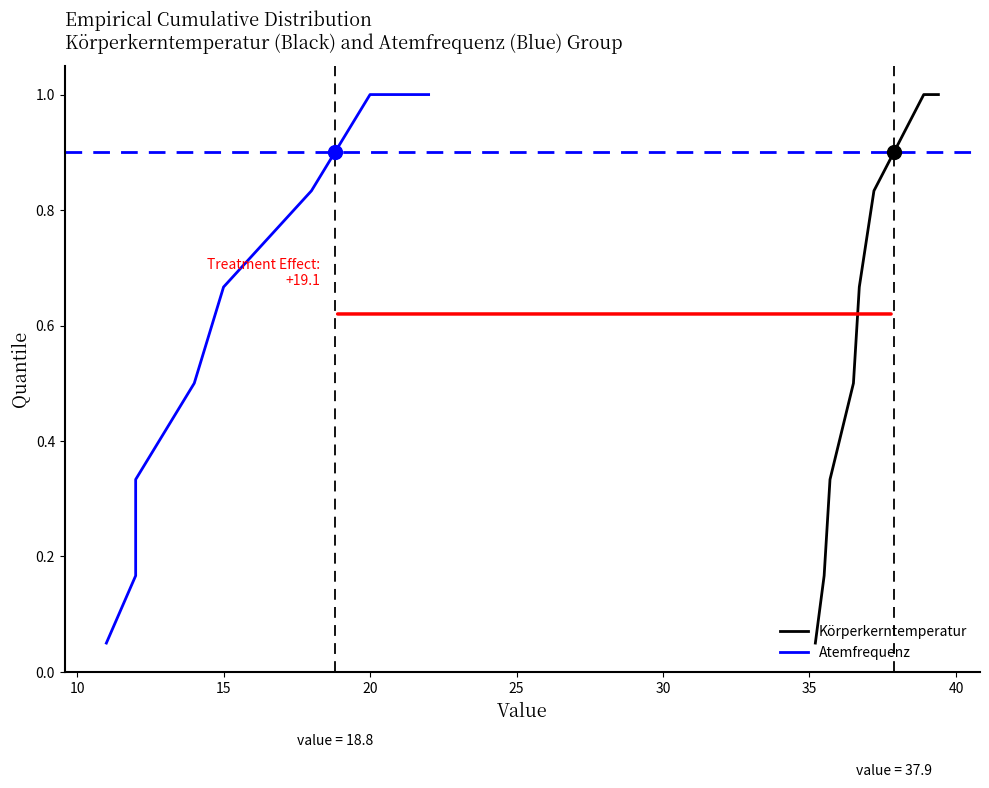

Which has a higher value, 40 or 10?

40